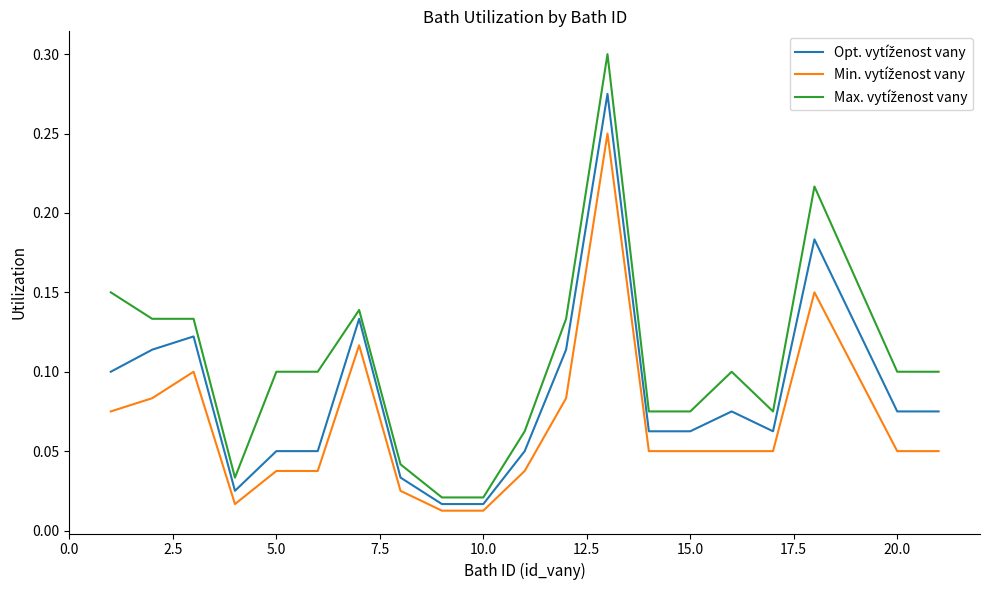

Reading left to right, extract all data points from this chart.

Opt. vytíženost vany: 0.1	0.1	0.1	0.0	0.1	0.1	0.1	0.0	0.0	0.0	0.1	0.1	0.3	0.1	0.1	0.1	0.1	0.2	0.1	0.1
Min. vytíženost vany: 0.1	0.1	0.1	0.0	0.0	0.0	0.1	0.0	0.0	0.0	0.0	0.1	0.2	0.1	0.1	0.1	0.1	0.1	0.1	0.1
Max. vytíženost vany: 0.1	0.1	0.1	0.0	0.1	0.1	0.1	0.0	0.0	0.0	0.1	0.1	0.3	0.1	0.1	0.1	0.1	0.2	0.1	0.1